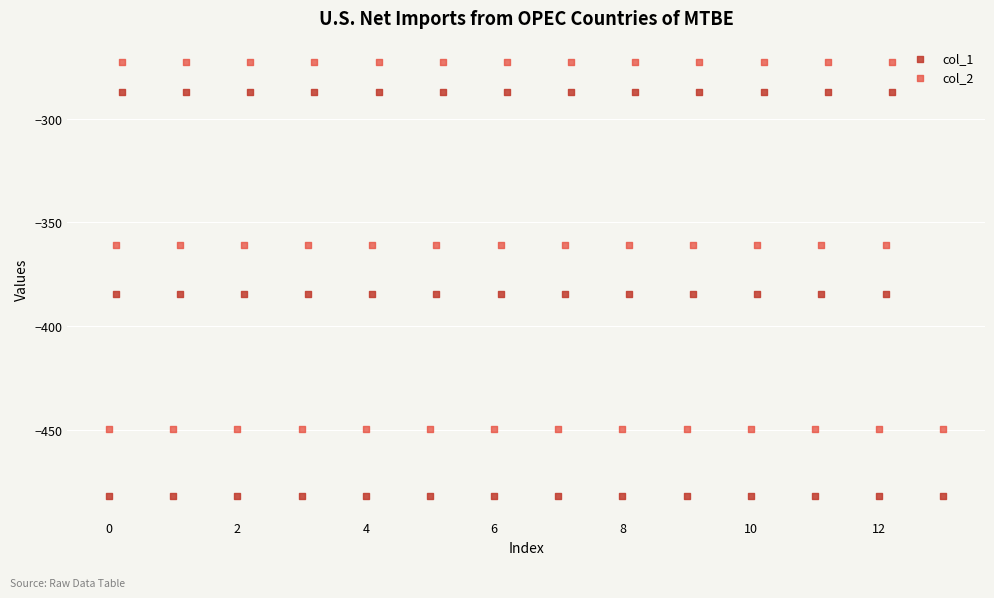

Across all data points, what is the range of X values (max minus min)?

13.0